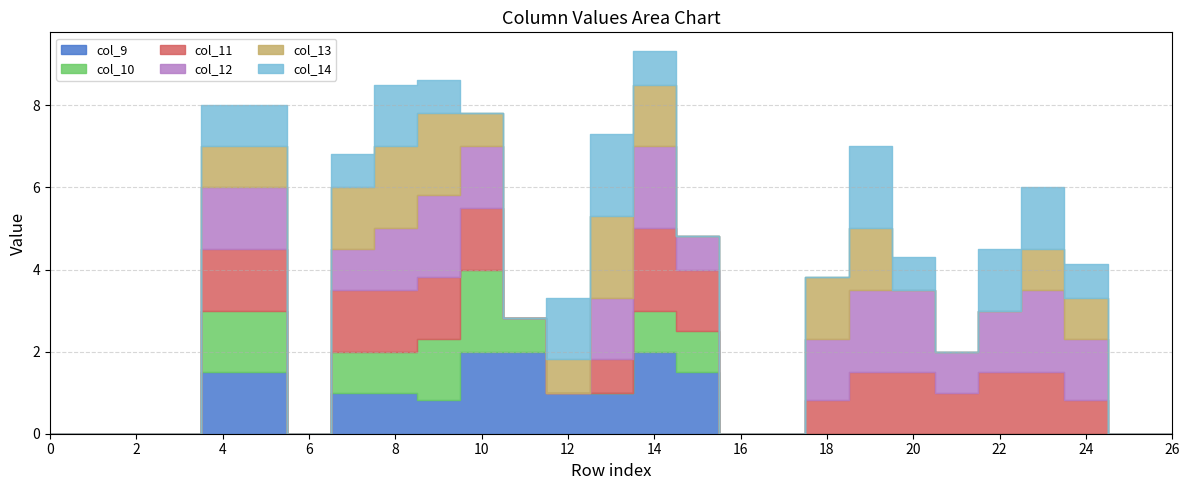

Reading left to right, what are all the values shown in this chart?

col_9: 0=0.0	1=0.0	2=0.0	3=0.0	4=1.5	5=1.5	6=0.0	7=1.0	8=1.0	9=0.8	10=2.0	11=2.0	12=1.0	13=1.0	14=2.0	15=1.5	16=0.0	17=0.0	18=0.0	19=0.0	20=0.0	21=0.0	22=0.0	23=0.0	24=0.0	25=0.0	26=0.0
col_10: 0=0.0	1=0.0	2=0.0	3=0.0	4=1.5	5=1.5	6=0.0	7=1.0	8=1.0	9=1.5	10=2.0	11=0.8	12=0.0	13=0.0	14=1.0	15=1.0	16=0.0	17=0.0	18=0.0	19=0.0	20=0.0	21=0.0	22=0.0	23=0.0	24=0.0	25=0.0	26=0.0
col_11: 0=0.0	1=0.0	2=0.0	3=0.0	4=1.5	5=1.5	6=0.0	7=1.5	8=1.5	9=1.5	10=1.5	11=0.0	12=0.0	13=0.8	14=2.0	15=1.5	16=0.0	17=0.0	18=0.8	19=1.5	20=1.5	21=1.0	22=1.5	23=1.5	24=0.8	25=0.0	26=0.0
col_12: 0=0.0	1=0.0	2=0.0	3=0.0	4=1.5	5=1.5	6=0.0	7=1.0	8=1.5	9=2.0	10=1.5	11=0.0	12=0.0	13=1.5	14=2.0	15=0.8	16=0.0	17=0.0	18=1.5	19=2.0	20=2.0	21=1.0	22=1.5	23=2.0	24=1.5	25=0.0	26=0.0
col_13: 0=0.0	1=0.0	2=0.0	3=0.0	4=1.0	5=1.0	6=0.0	7=1.5	8=2.0	9=2.0	10=0.8	11=0.0	12=0.8	13=2.0	14=1.5	15=0.0	16=0.0	17=0.0	18=1.5	19=1.5	20=0.0	21=0.0	22=0.0	23=1.0	24=1.0	25=0.0	26=0.0
col_14: 0=0.0	1=0.0	2=0.0	3=0.0	4=1.0	5=1.0	6=0.0	7=0.8	8=1.5	9=0.8	10=0.0	11=0.0	12=1.5	13=2.0	14=0.8	15=0.0	16=0.0	17=0.0	18=0.0	19=2.0	20=0.8	21=0.0	22=1.5	23=1.5	24=0.8	25=0.0	26=0.0